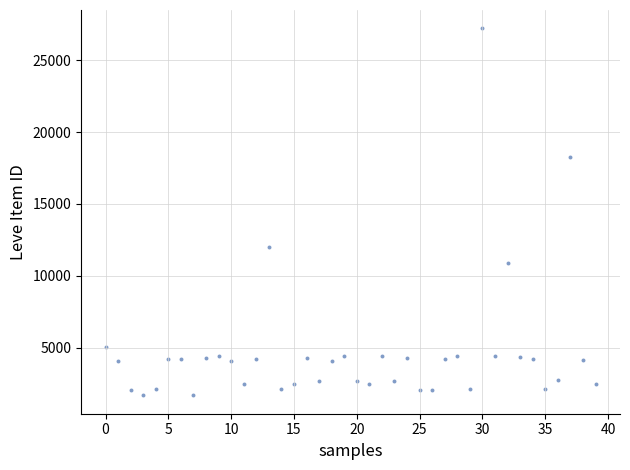

What Y value in the scatter plot is closest to 14448?

12018